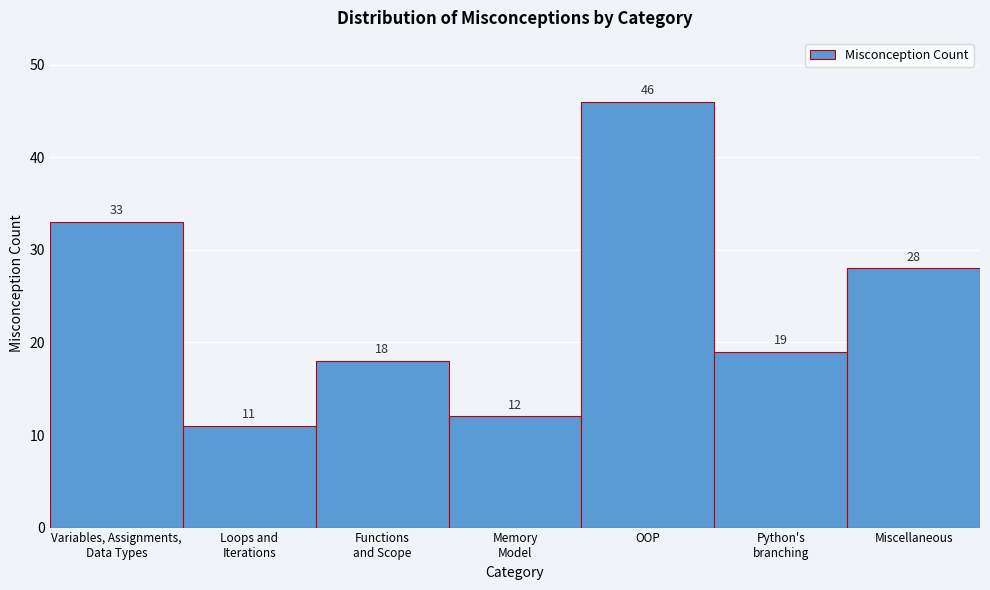

Reading right to left, list all the values displayed in this chart.

28	19	46	12	18	11	33